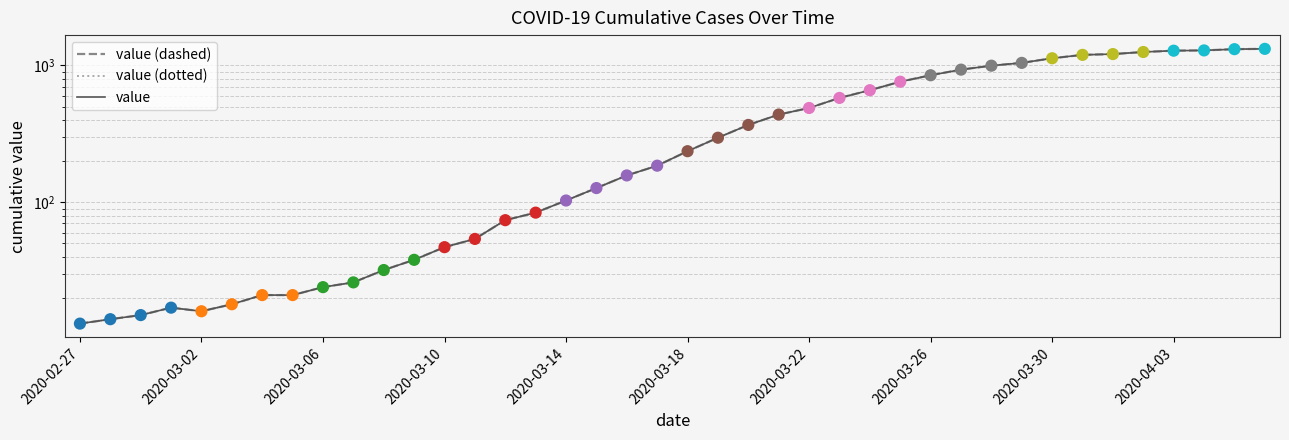

At how many categories does at least one series exceed 345?

18